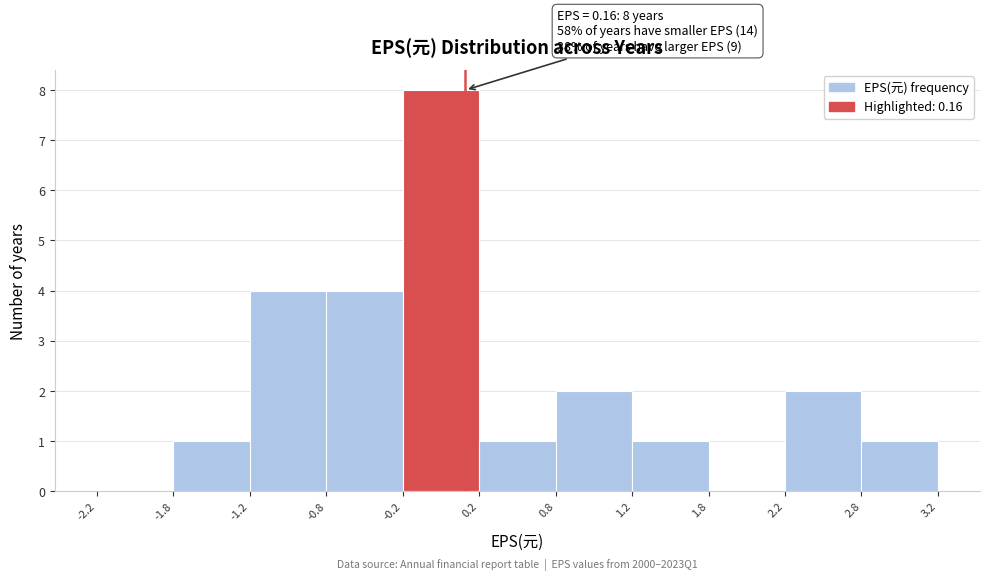

Which range on the x-axis has the tallest bar?

-0.2 to 0.2